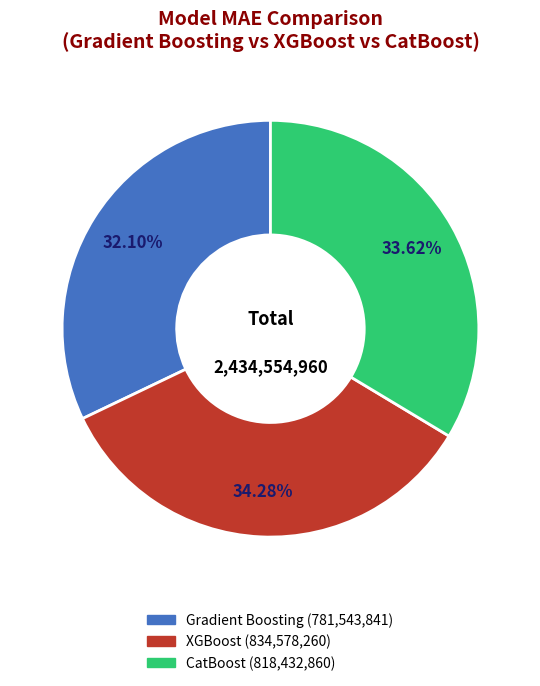

What is the largest slice in the pie chart?

XGBoost